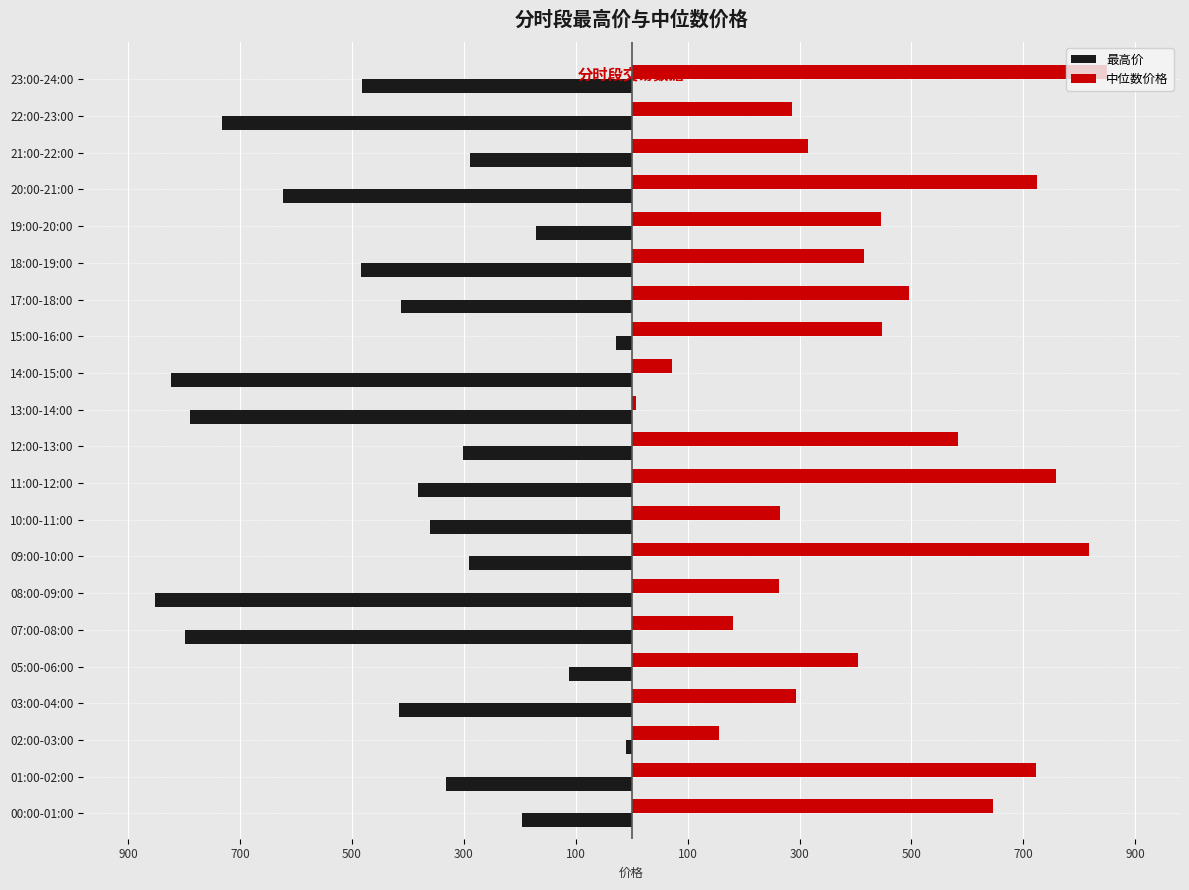

What is the difference between the maximum and minimum values in the 最高价 series?

841.6